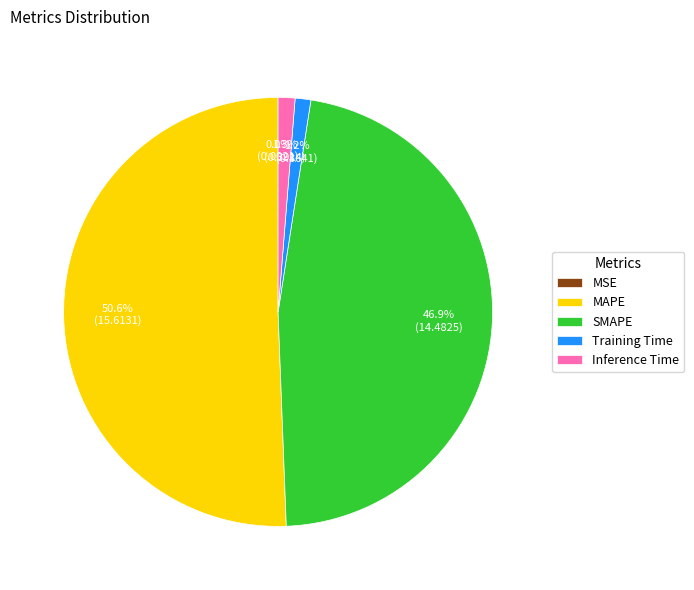

Which category has the biggest portion of the pie?

MAPE